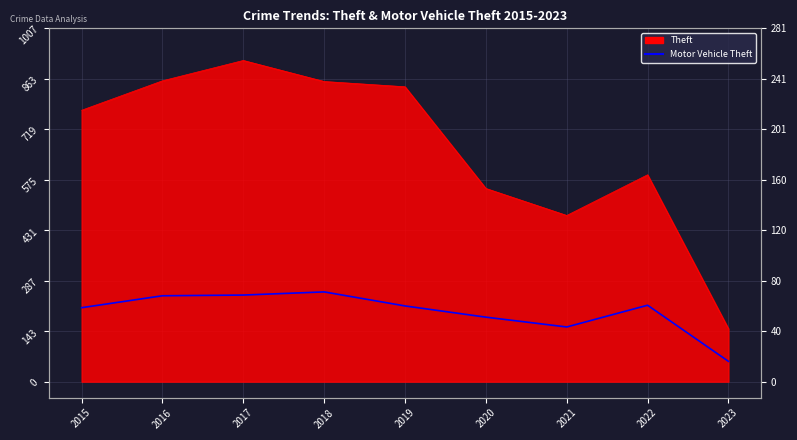

Count the number of categories in the chart.

9